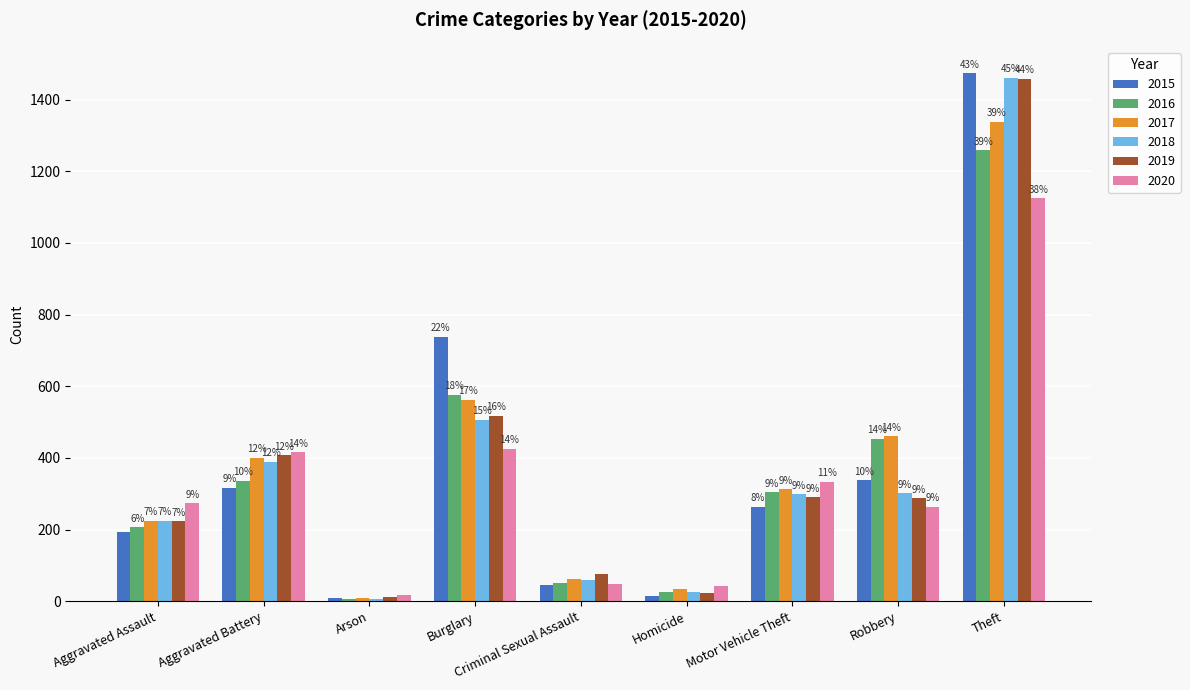

What are all the series names shown in the legend?

2015, 2016, 2017, 2018, 2019, 2020